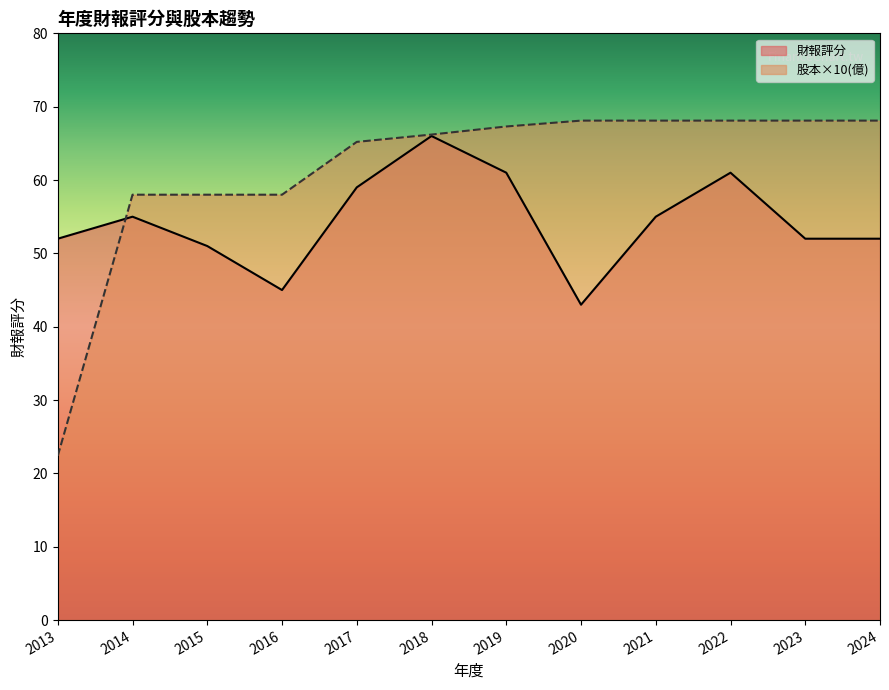

Between 2014 and 2016, which series saw the biggest shift?

財報評分